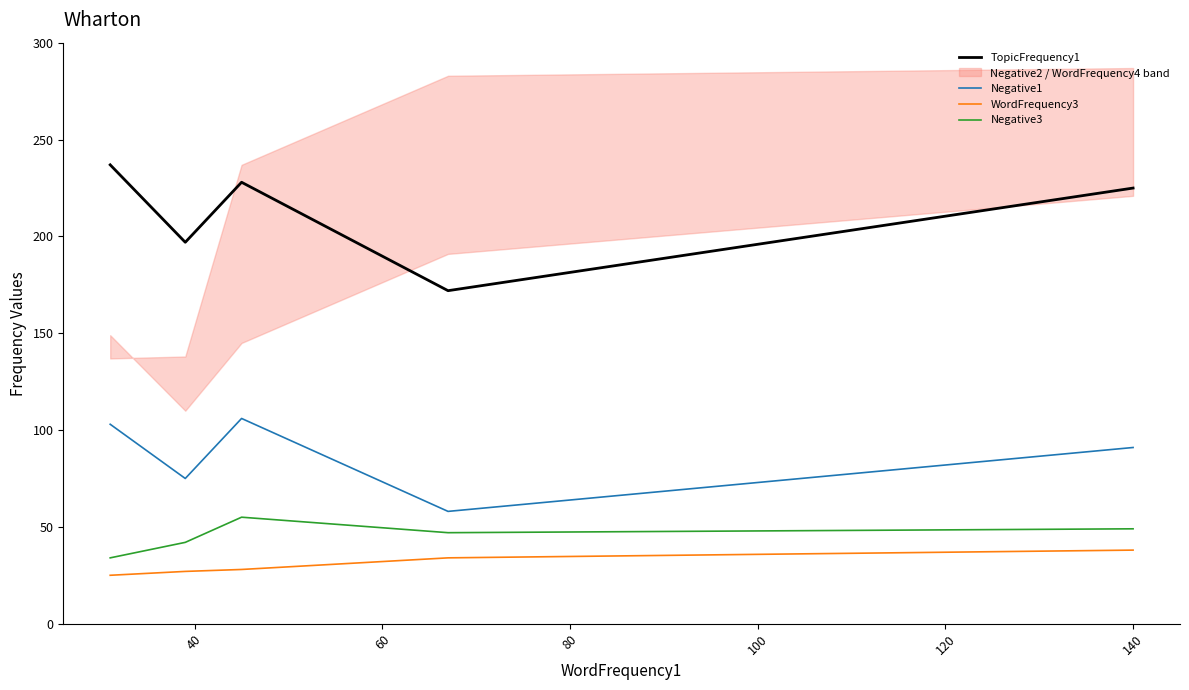

What is the average value of the TopicFrequency1 series?

212